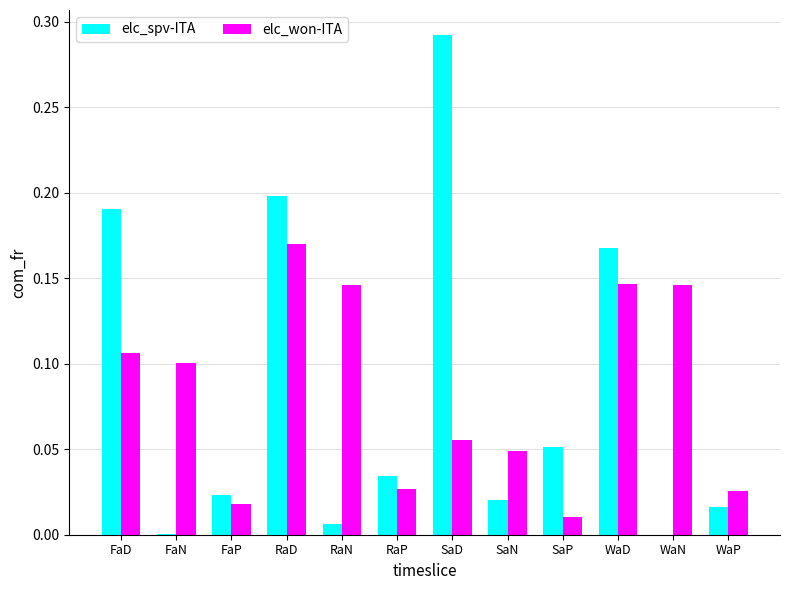

What is the sum of all elc_spv-ITA values?

1.0